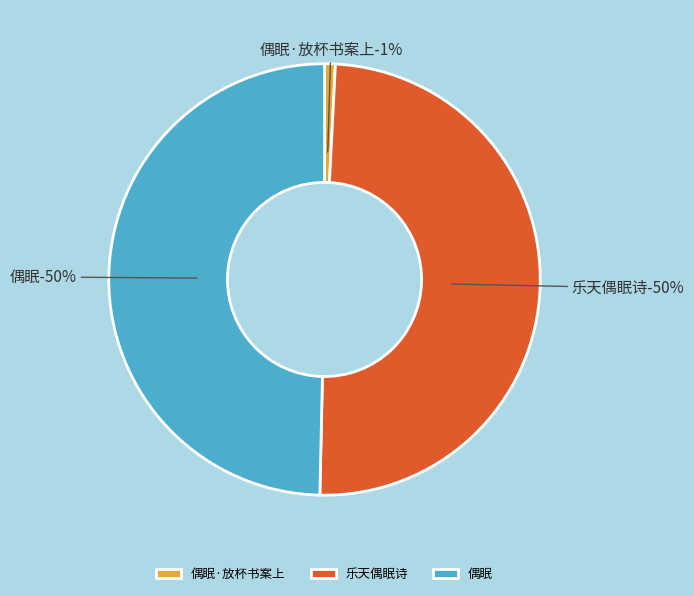

Is it true that 偶眠·放杯书案上 is 11% of the pie?

False